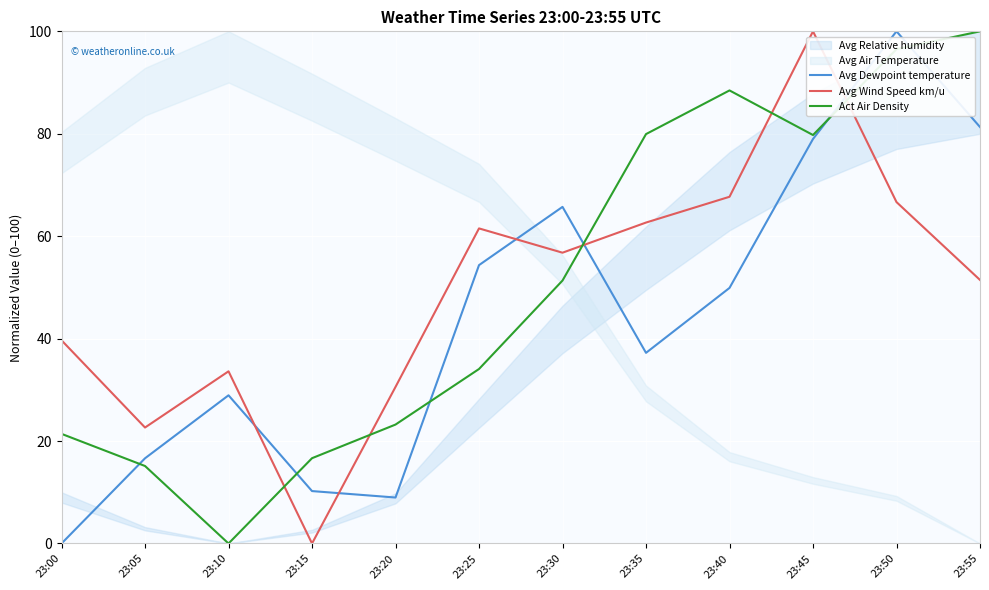

Reading right to left, what are all the values shown in this chart?

Avg Dewpoint temperature: 23:55=81.3	23:50=100.0	23:45=79.0	23:40=49.9	23:35=37.2	23:30=65.7	23:25=54.4	23:20=9.0	23:15=10.2	23:10=28.9	23:05=16.6	23:00=0.0
Avg Wind Speed km/u: 23:55=51.5	23:50=66.7	23:45=100.0	23:40=67.7	23:35=62.7	23:30=56.8	23:25=61.5	23:20=30.6	23:15=0.0	23:10=33.6	23:05=22.6	23:00=39.7
Act Air Density: 23:55=100.0	23:50=96.5	23:45=79.8	23:40=88.5	23:35=79.9	23:30=51.3	23:25=34.1	23:20=23.2	23:15=16.7	23:10=0.0	23:05=15.1	23:00=21.4